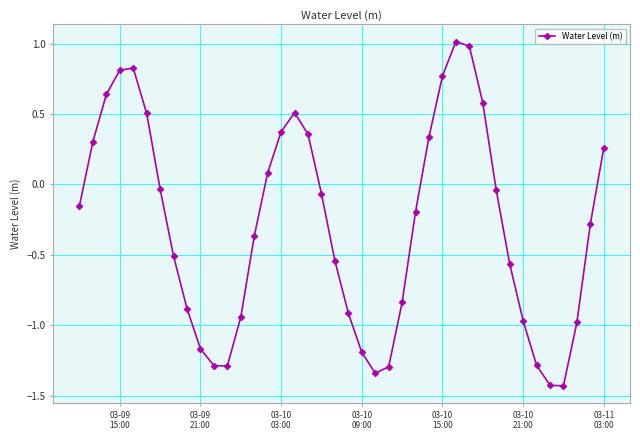

What is the maximum value shown in the chart?

1.0